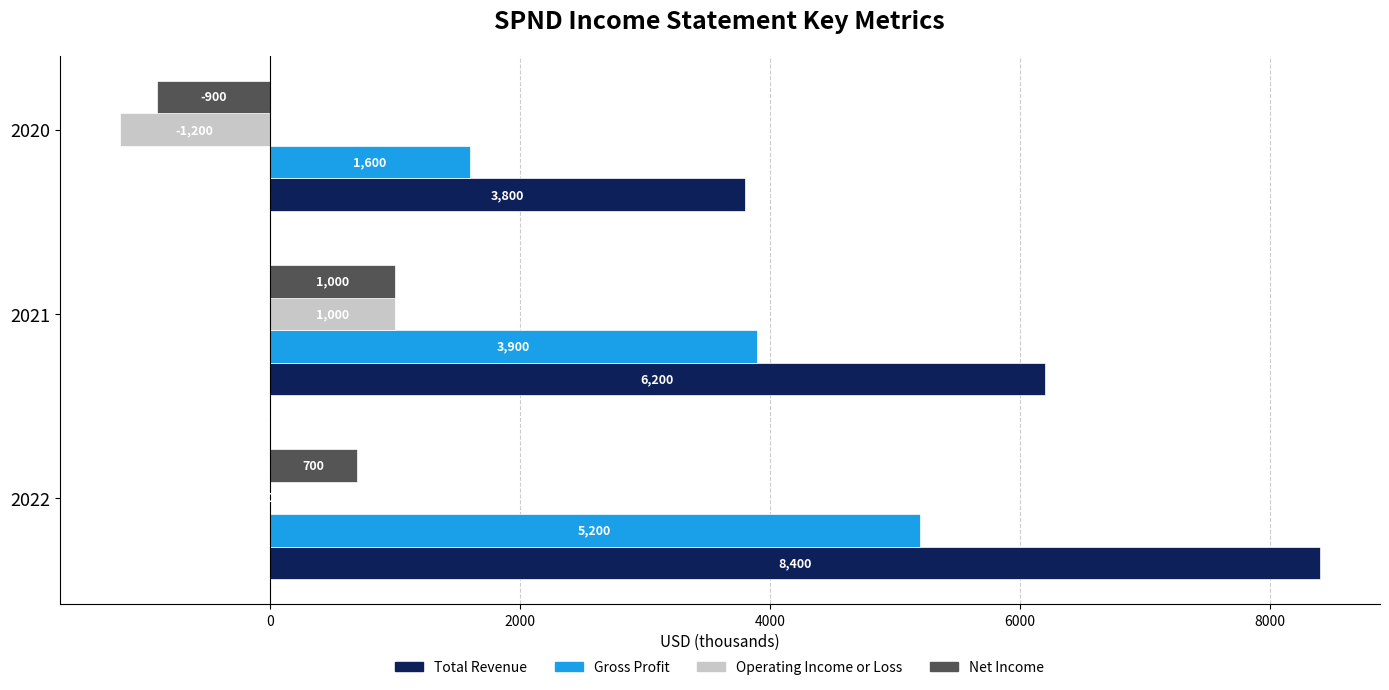

Is the value of Operating Income or Loss at 2021 greater than the value of Net Income at 2020?

Yes